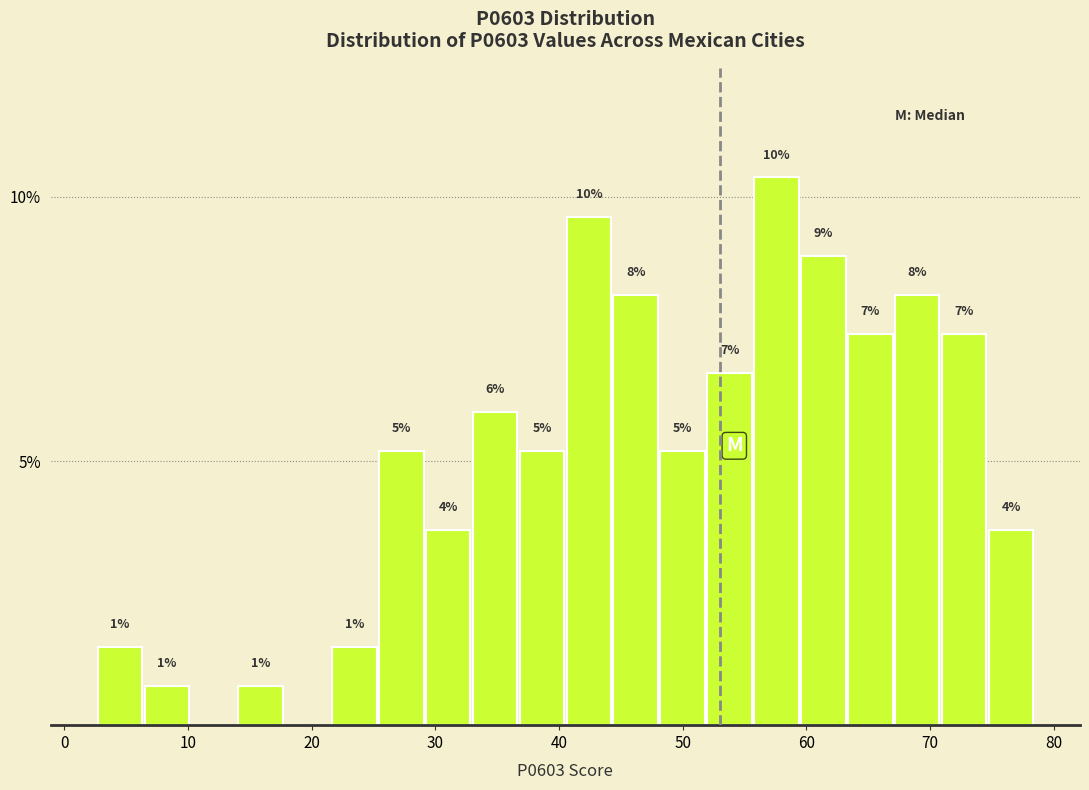

Read against the x-axis, roughly where is the centre of the tallest bar?

58